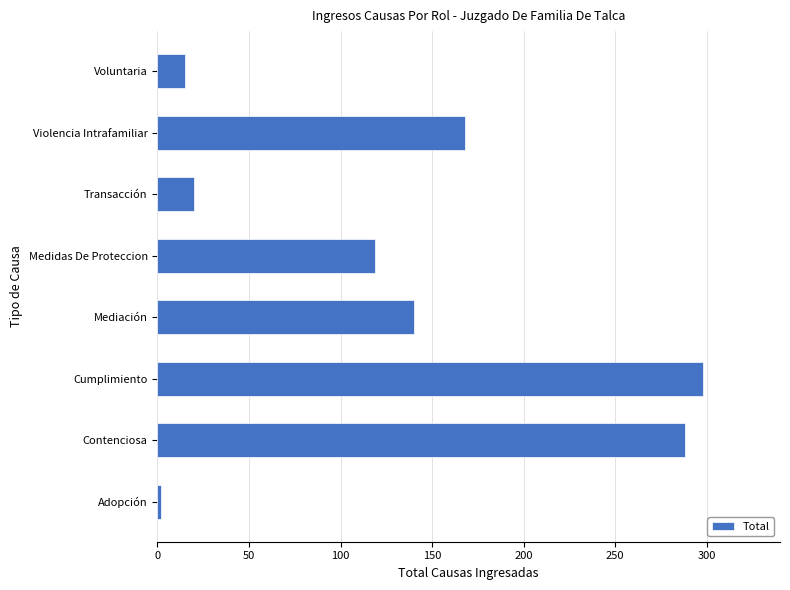

Between Voluntaria and Adopción, which is larger?

Voluntaria